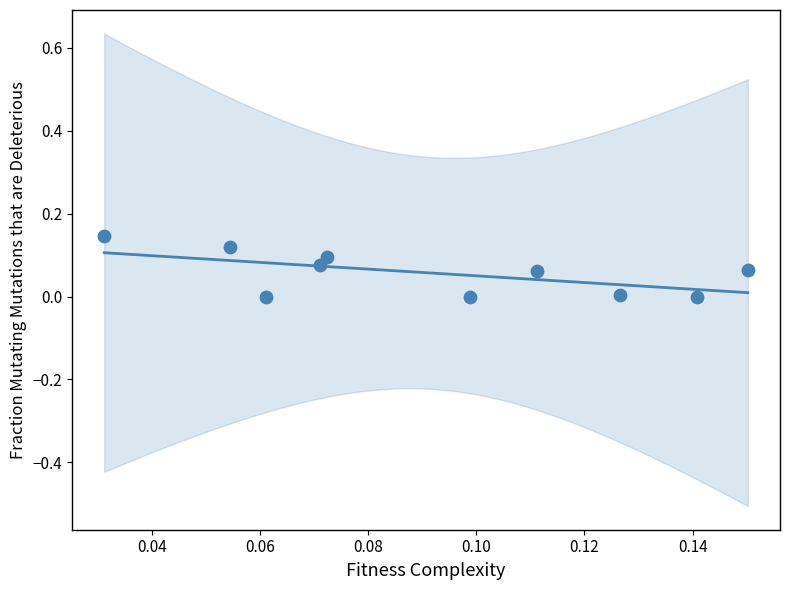

Count the number of points in this scatter plot.

10